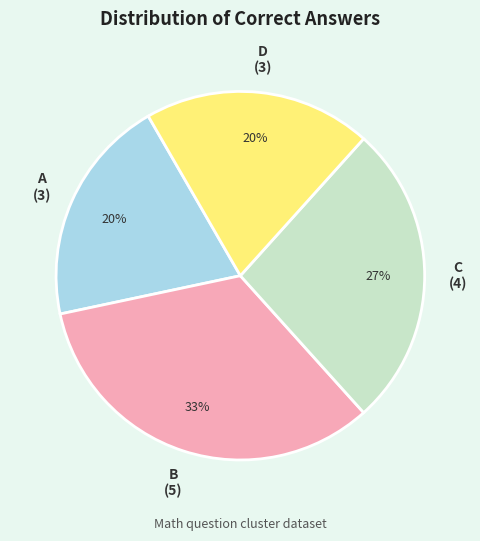

Is there any slice that represents more than half of the pie?

No